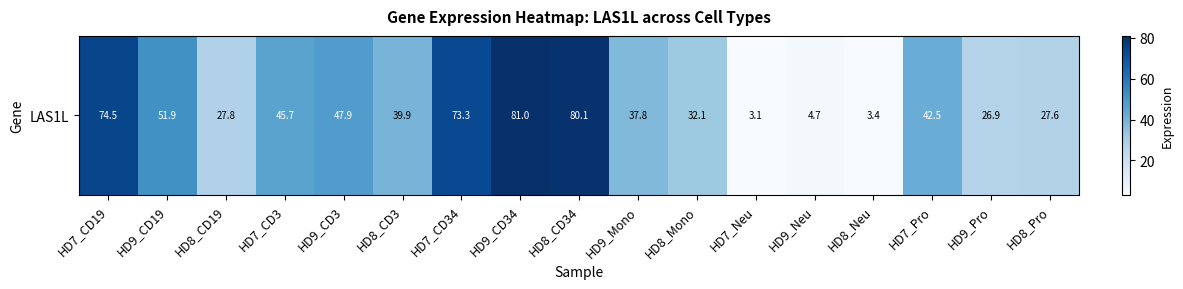

How many data points does each series have?

17